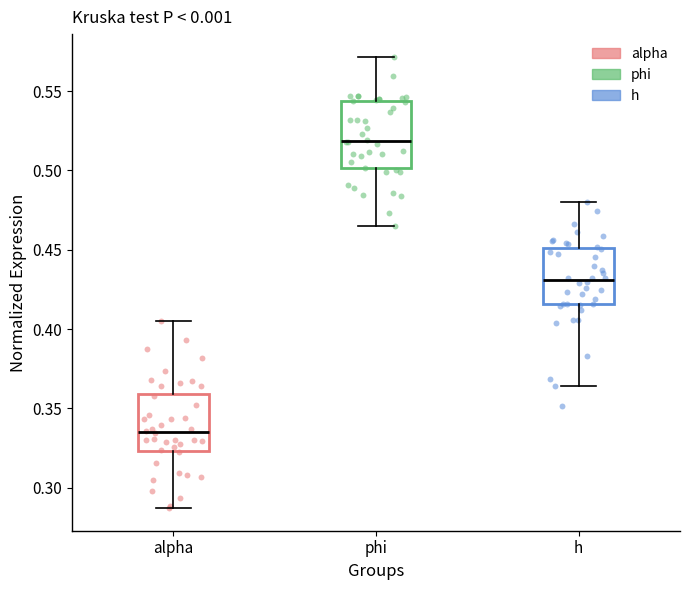

Which box is the tallest, from its lower edge to its upper edge?

phi